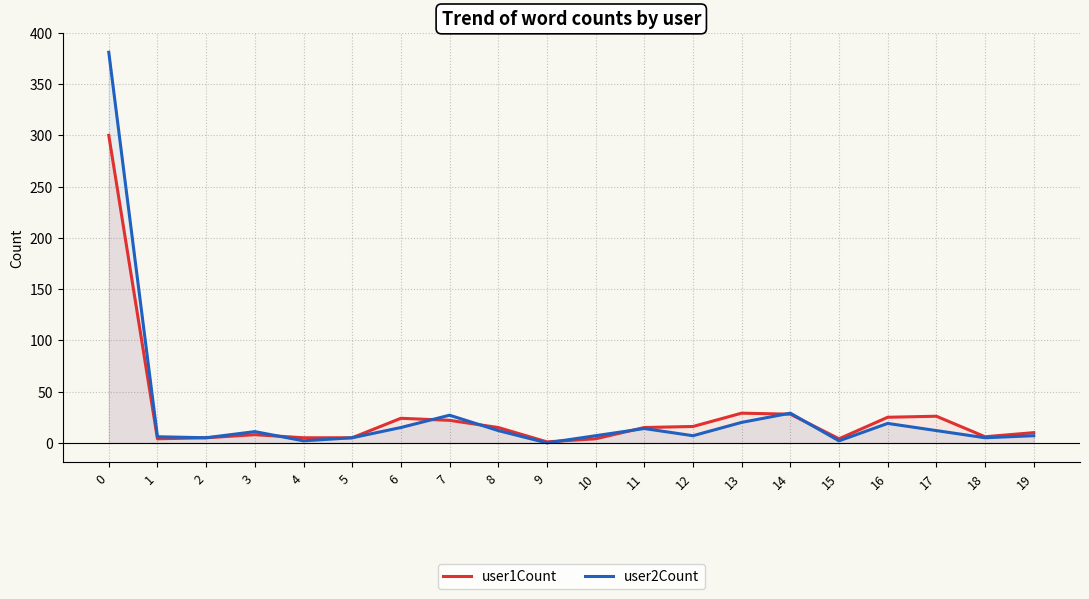

What is the sum of the user2Count values at 4 and 10?

9